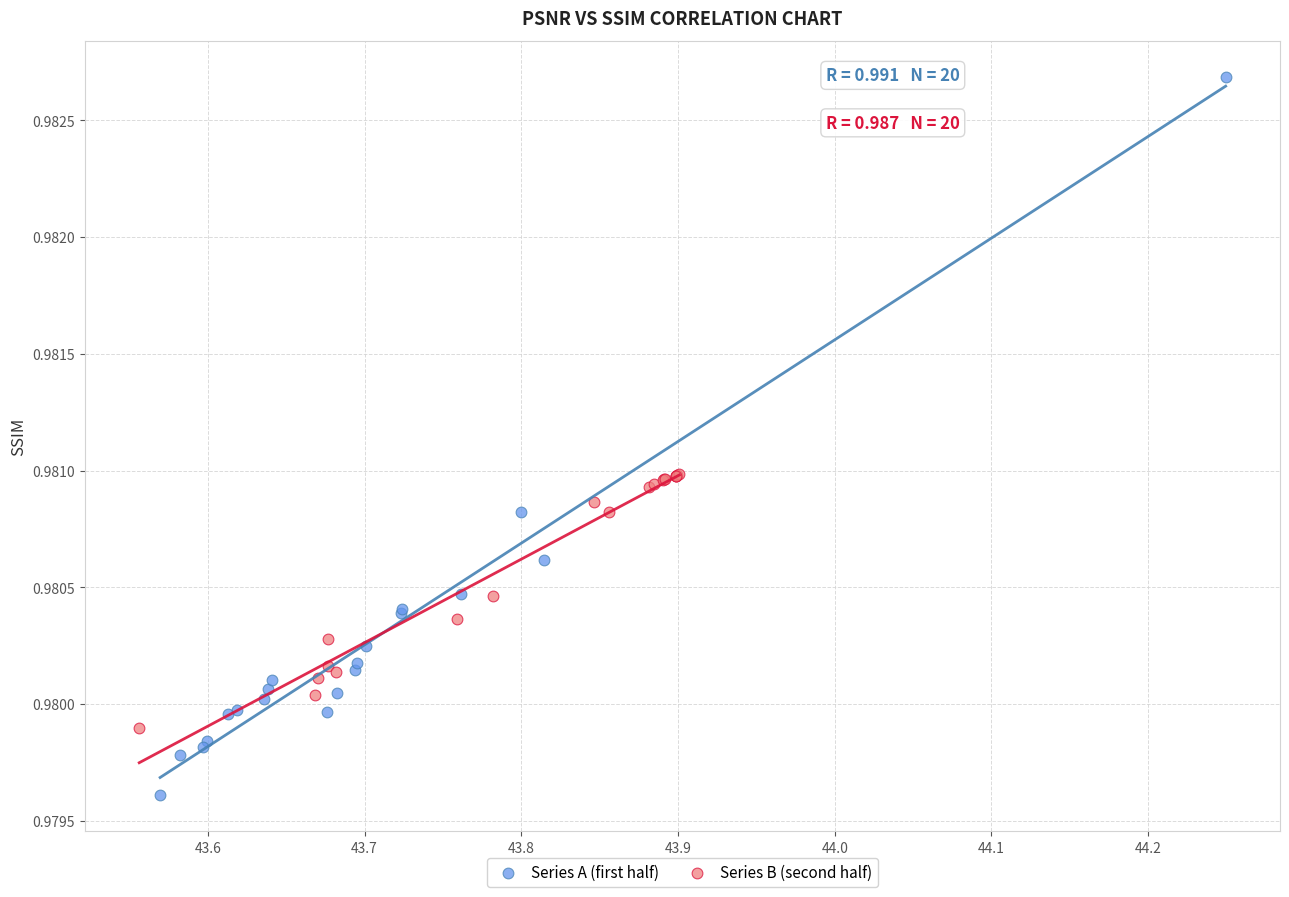

Which series contains the lowest Y value?

Series A (first half)